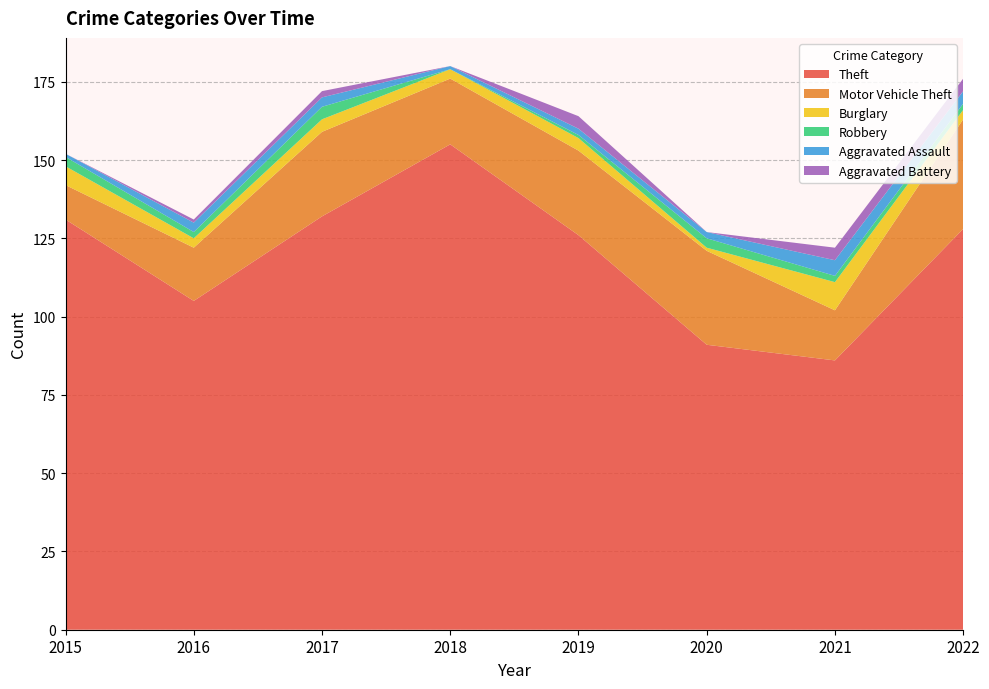

Reading right to left, list all the values displayed in this chart.

Theft: 2022=128	2021=86	2020=91	2019=126	2018=155	2017=132	2016=105	2015=131
Motor Vehicle Theft: 2022=35	2021=16	2020=30	2019=27	2018=21	2017=27	2016=17	2015=11
Burglary: 2022=3	2021=9	2020=1	2019=4	2018=3	2017=4	2016=3	2015=6
Robbery: 2022=2	2021=2	2020=3	2019=1	2018=0	2017=4	2016=2	2015=3
Aggravated Assault: 2022=4	2021=5	2020=2	2019=2	2018=1	2017=3	2016=3	2015=1
Aggravated Battery: 2022=4	2021=4	2020=0	2019=4	2018=0	2017=2	2016=1	2015=0